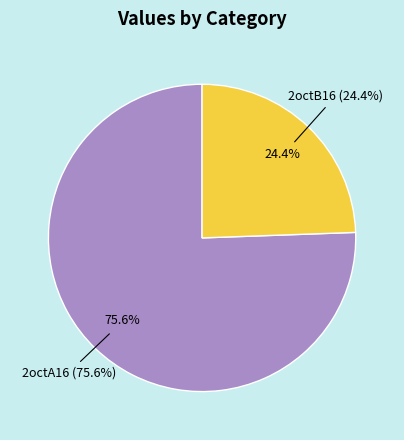

True or false: 2octB16 accounts for 24% of the total.

True